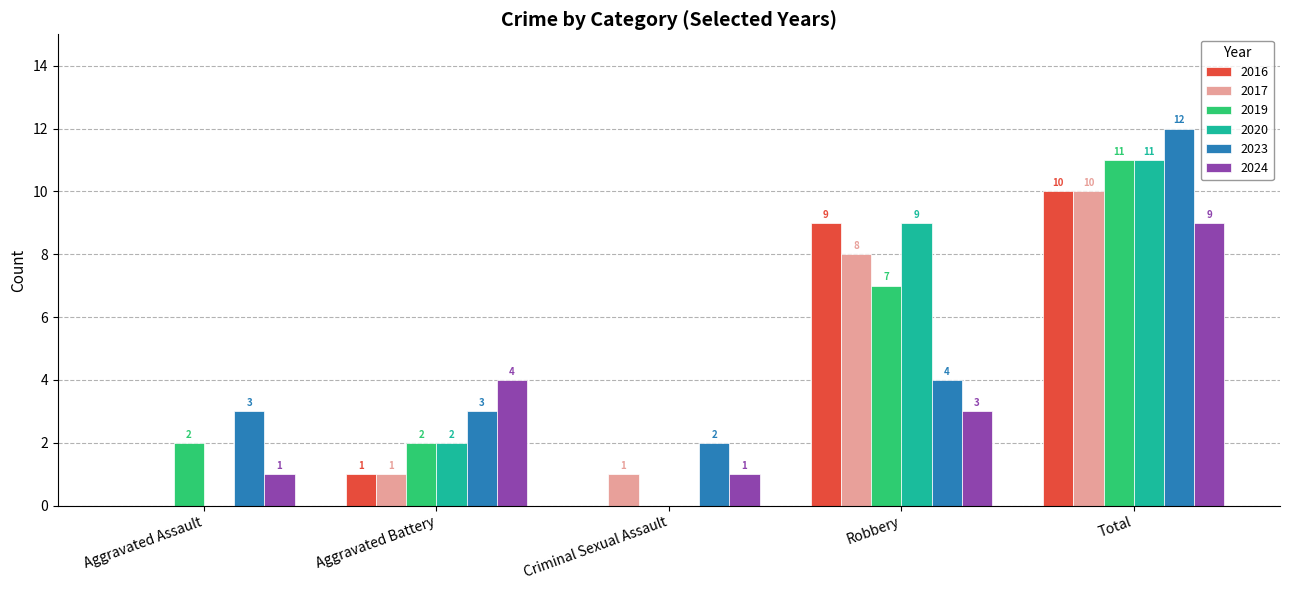

The 2023 series shows 4 at Robbery. True or false?

True